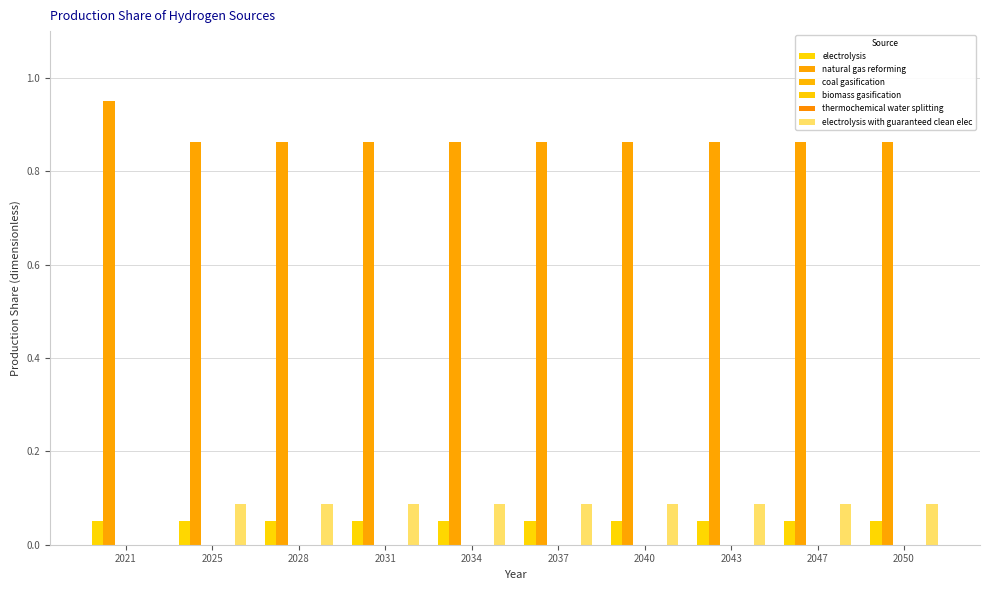

At how many categories does at least one series exceed 0?

10